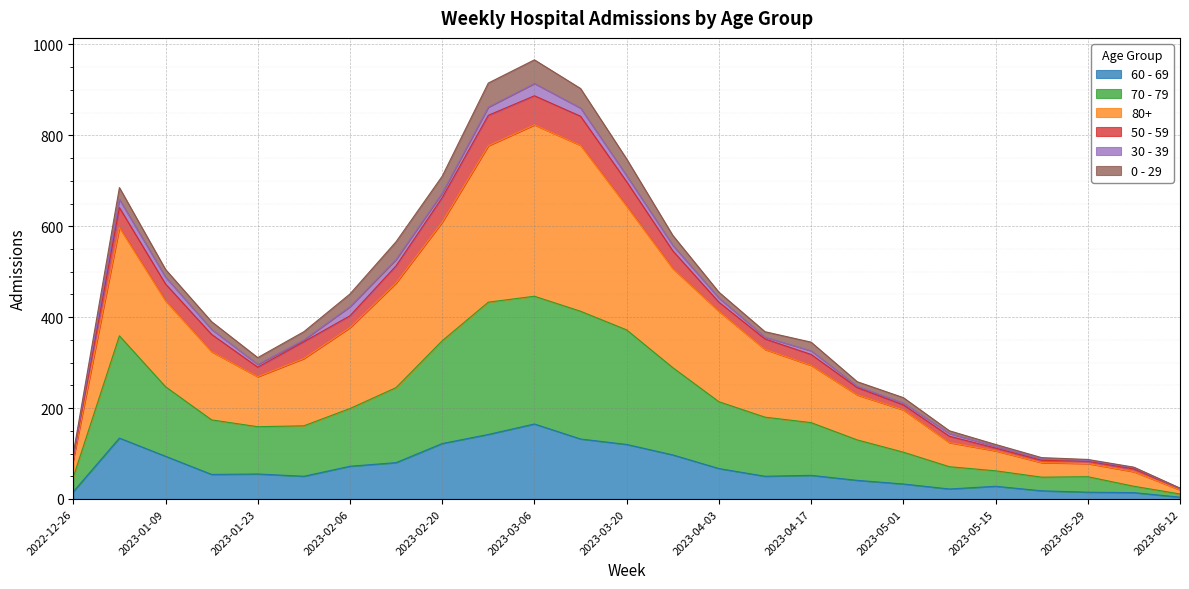

What is the approximate value of 60 - 69 at 2023-01-16, to the nearest 5?

55